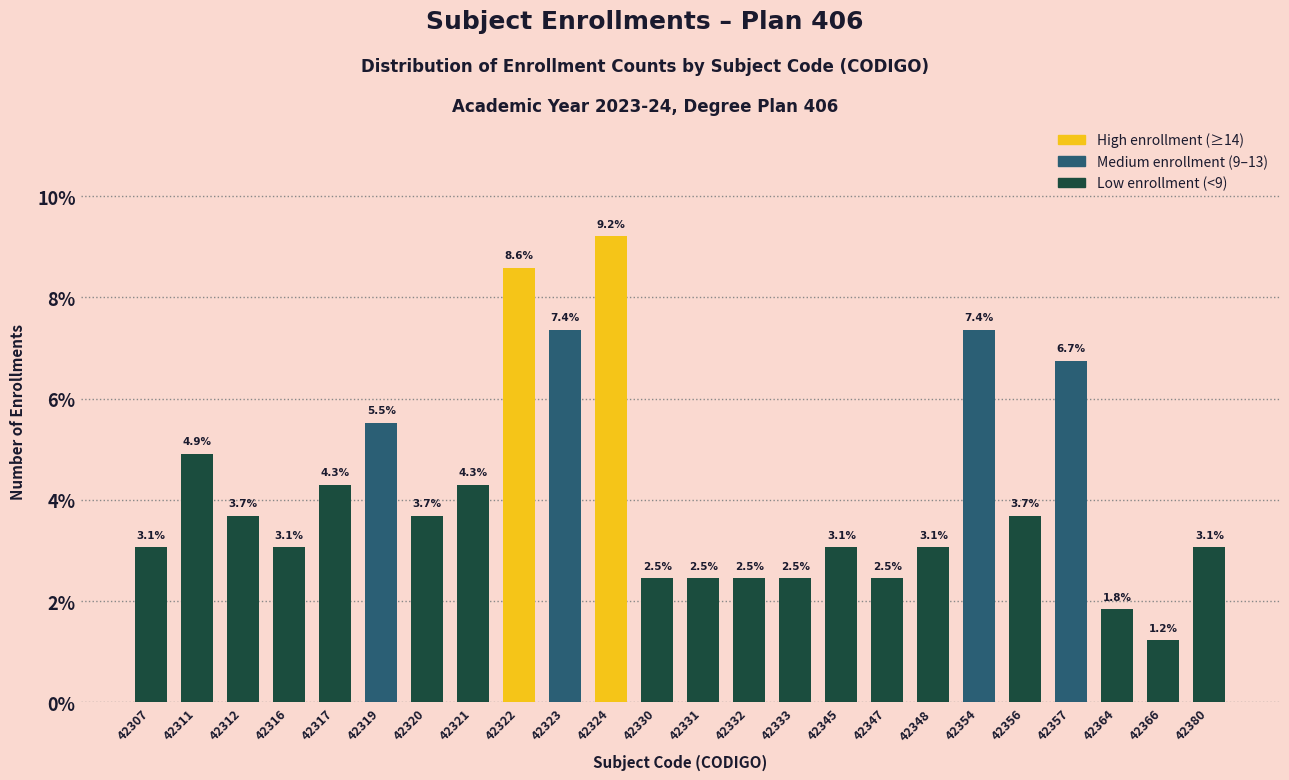

Reading right to left, what are all the values shown in this chart?

3.1	1.2	1.8	6.7	3.7	7.4	3.1	2.5	3.1	2.5	2.5	2.5	2.5	9.2	7.4	8.6	4.3	3.7	5.5	4.3	3.1	3.7	4.9	3.1